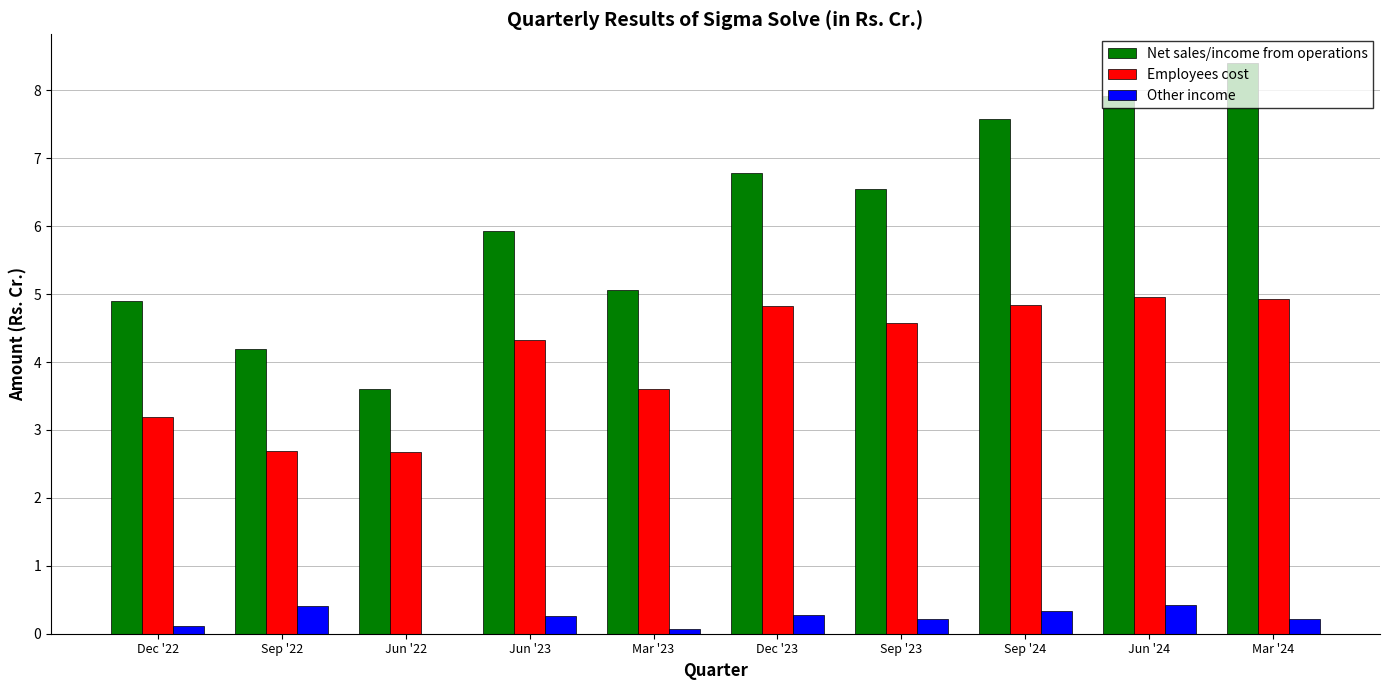

Reading left to right, what are all the values shown in this chart?

Net sales/income from operations: 4.9	4.2	3.6	5.9	5.1	6.8	6.5	7.6	7.9	8.4
Employees cost: 3.2	2.7	2.7	4.3	3.6	4.8	4.6	4.8	5.0	4.9
Other income: 0.1	0.4	-0.1	0.3	0.1	0.3	0.2	0.3	0.4	0.2